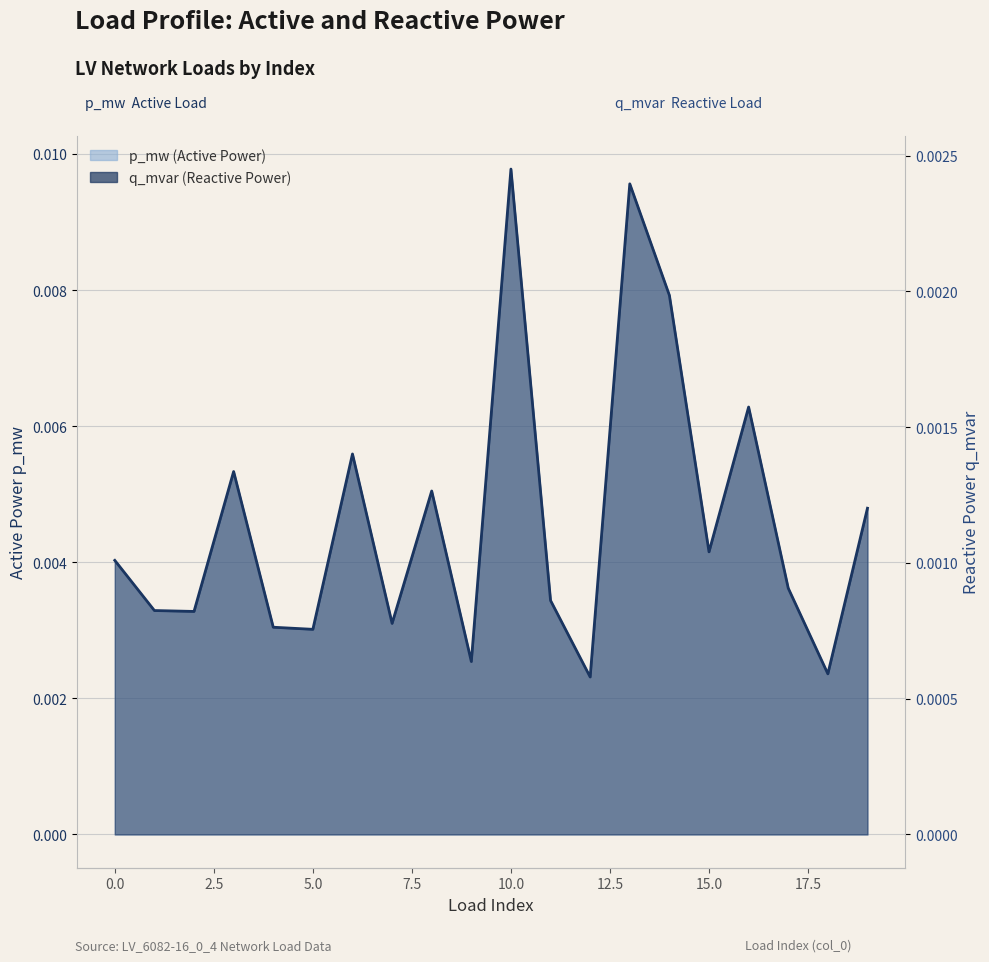

How many lines are shown in the chart?

1